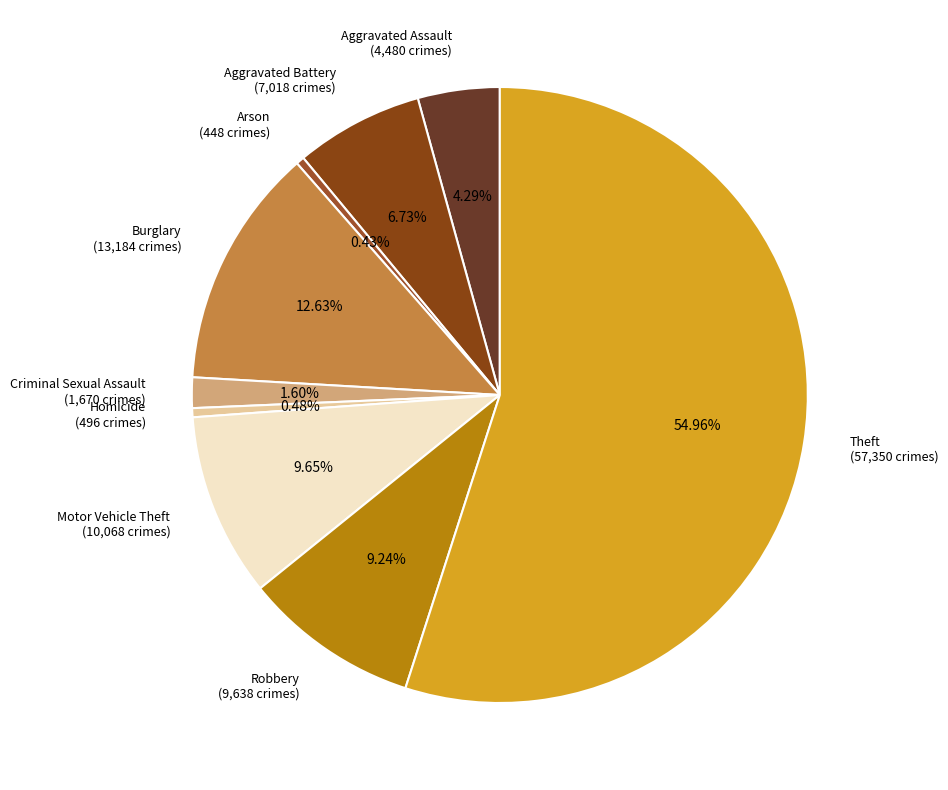

How many segments does this pie chart have?

9